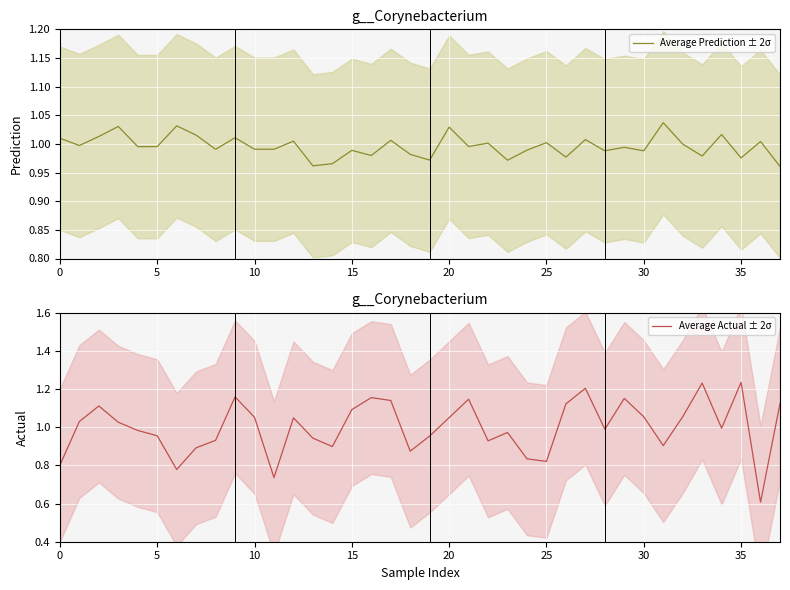

What is the value of the Average Prediction ± 2σ point at the 19th from the left?

1.0